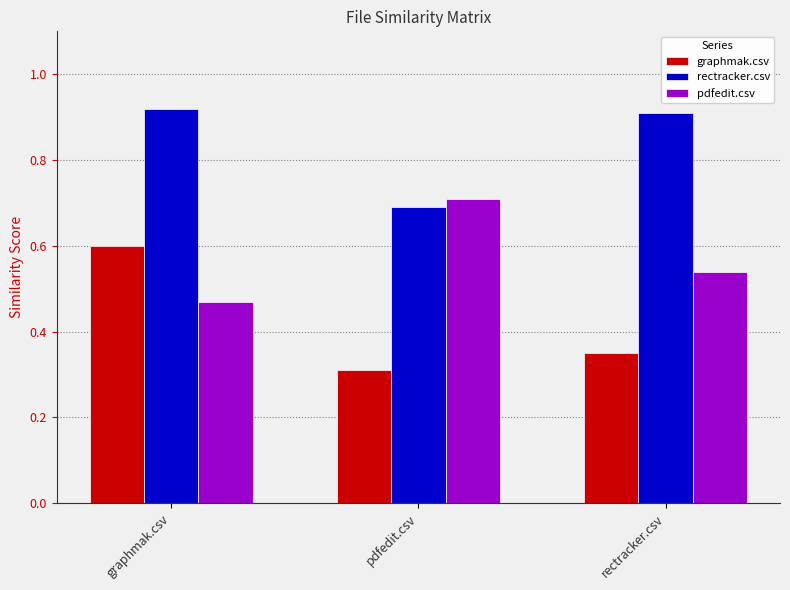

List the labels in order of rectracker.csv value, largest first.

graphmak.csv, rectracker.csv, pdfedit.csv